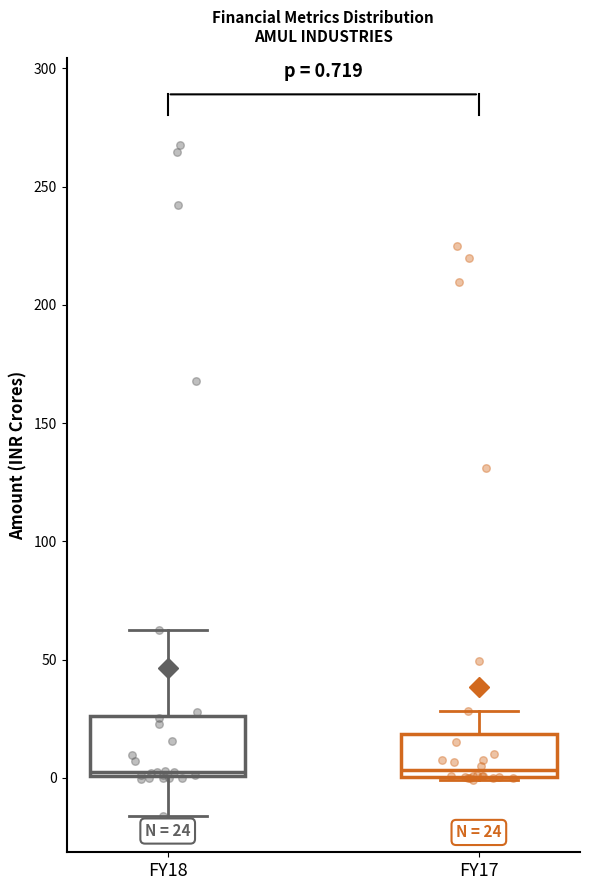

Comparing the boxes themselves (not the whiskers), which one is the tallest?

FY18